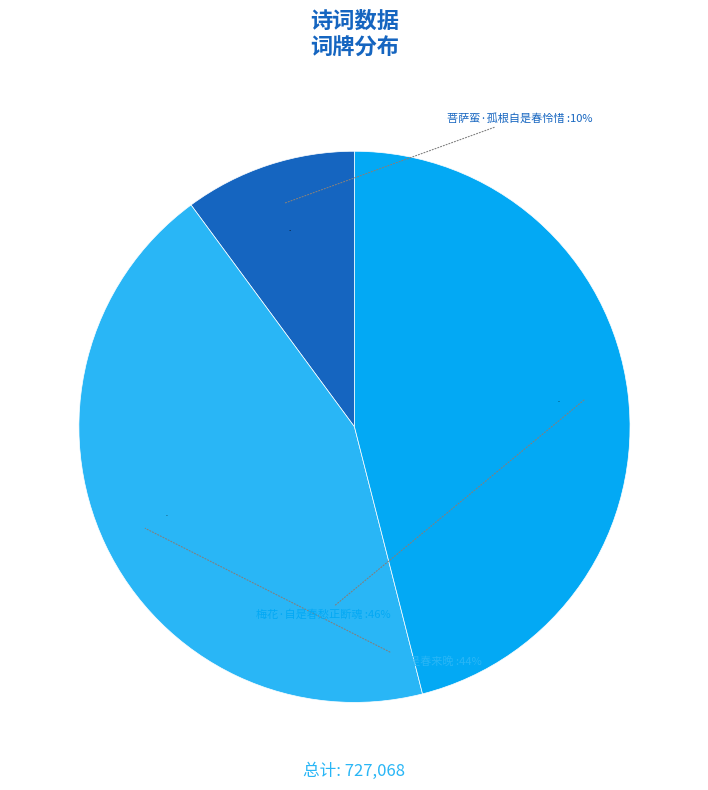

To the nearest percent, what is the difference between the 虞美人·今年自是春来晚 and 菩萨蛮·孤根自是春怜惜 slice percentages?

34%